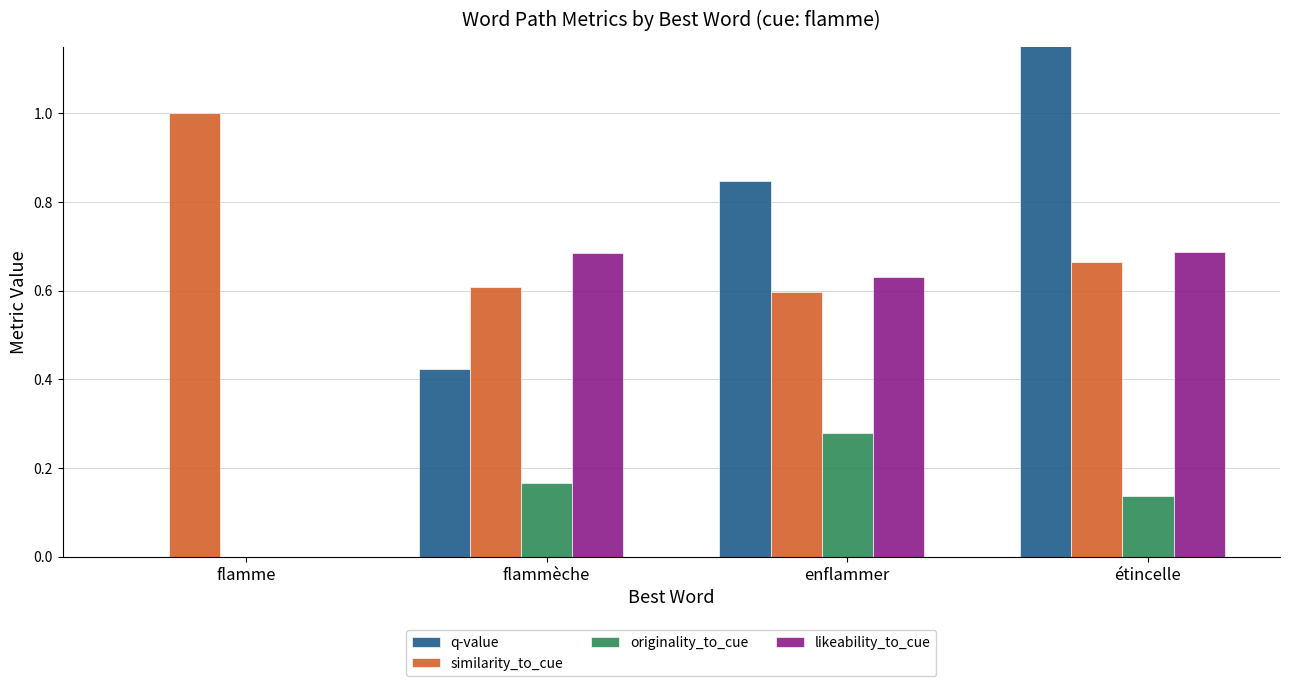

The q-value series shows 0.4 at étincelle. True or false?

False